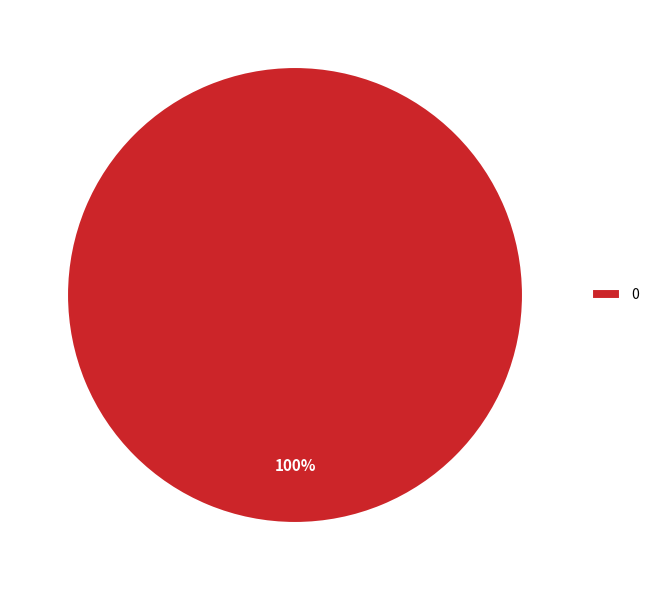

How many segments does this pie chart have?

1